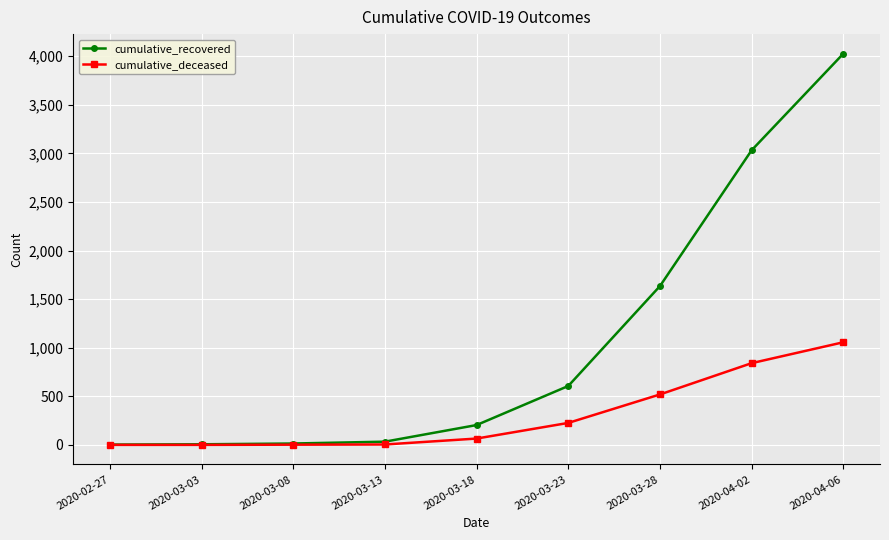

At how many categories does at least one series exceed 1352?

3